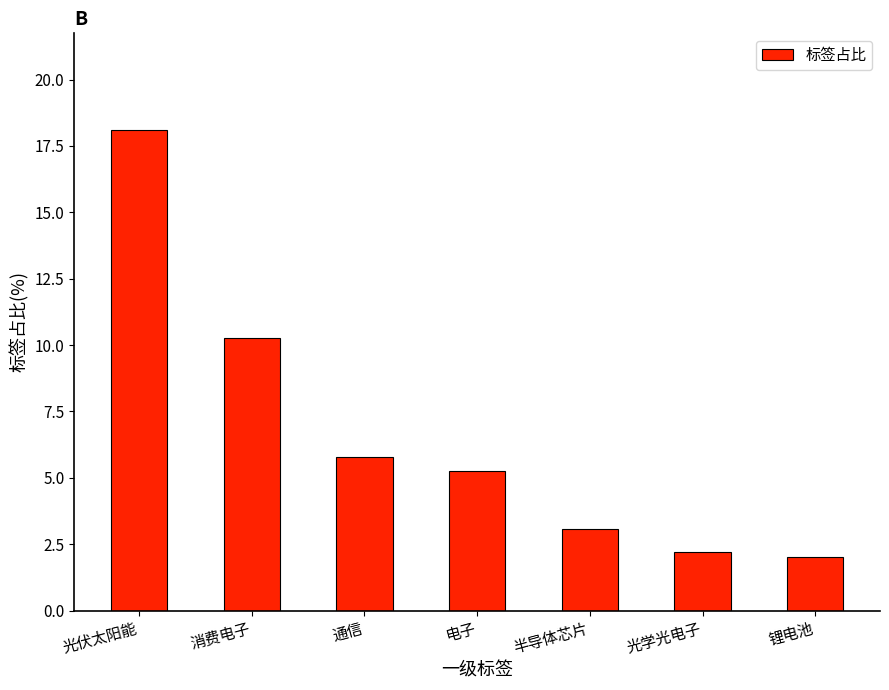

Is it true that the value at 通信 is 9.5?

False